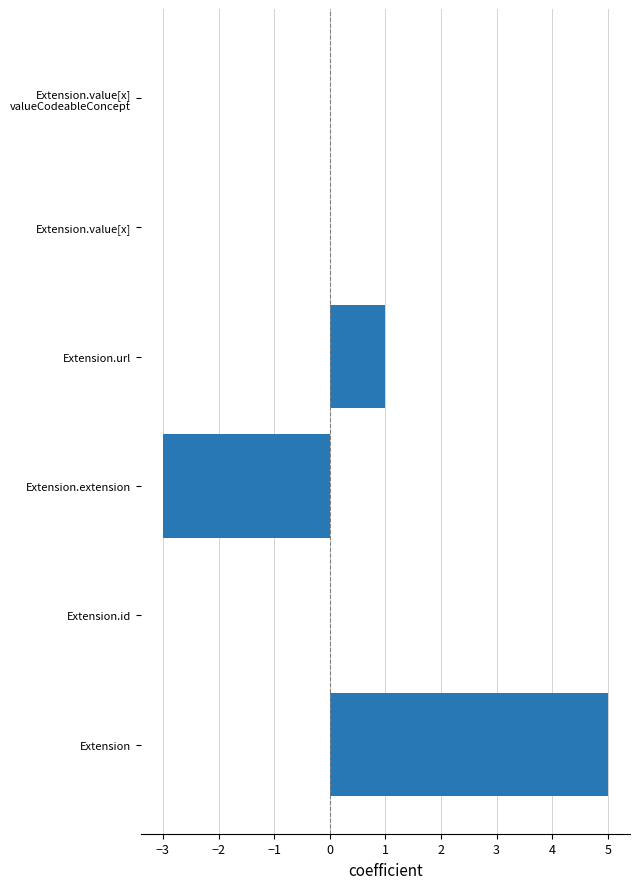

What is the greatest value displayed?

5